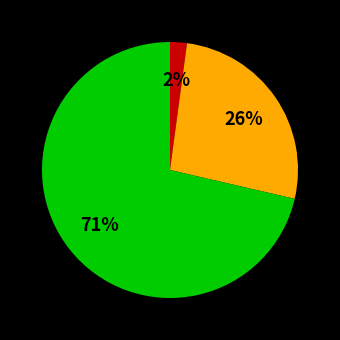

To the nearest percent, what is the average slice percentage?

33%